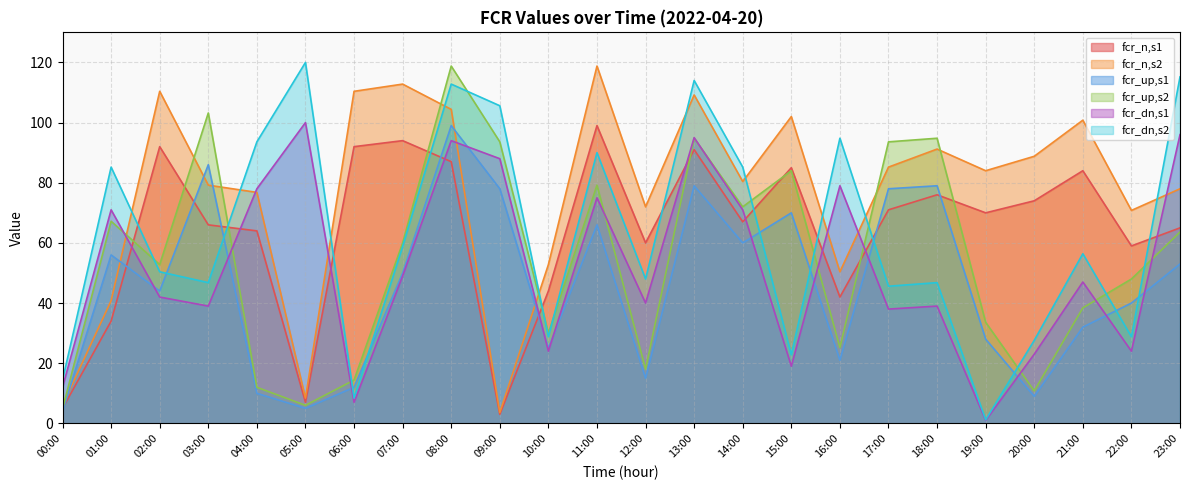

What position from the right is 05:00?

19